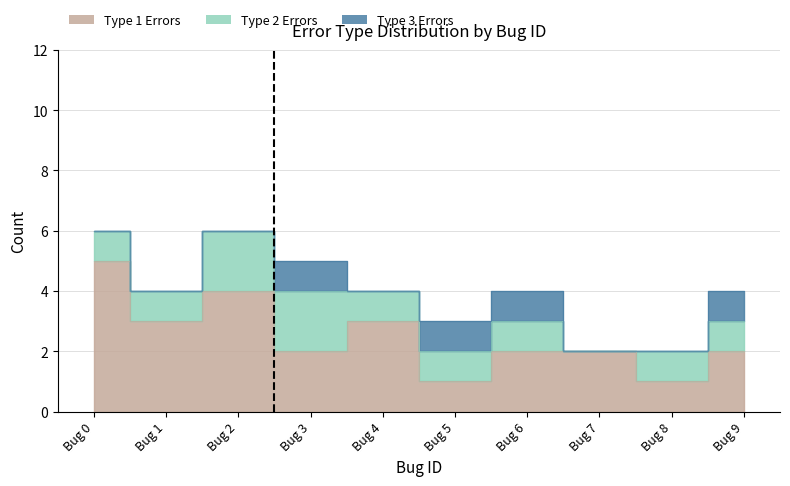

True or false: Type 3 Errors and Type 2 Errors cross at least once.

False